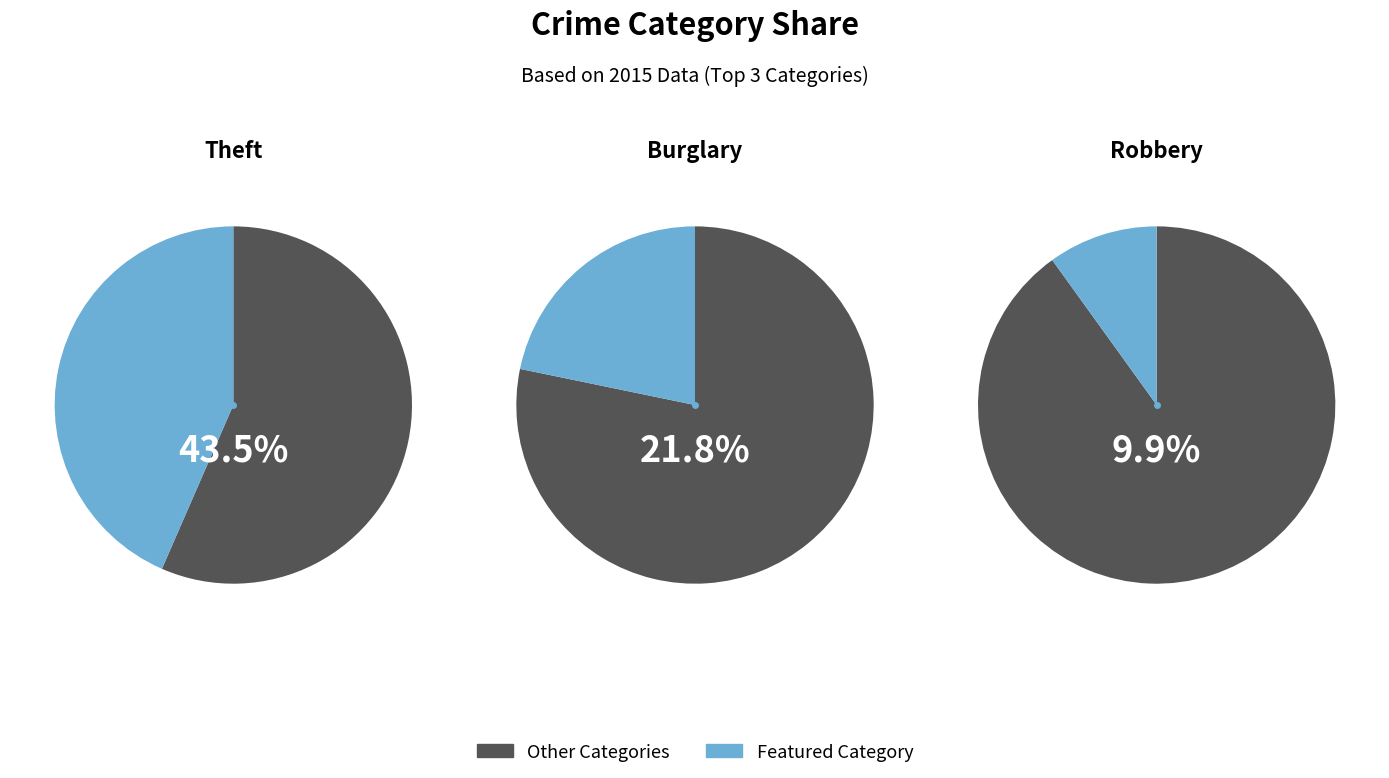

What percentage is the Burglary slice, to the nearest percent?

22%